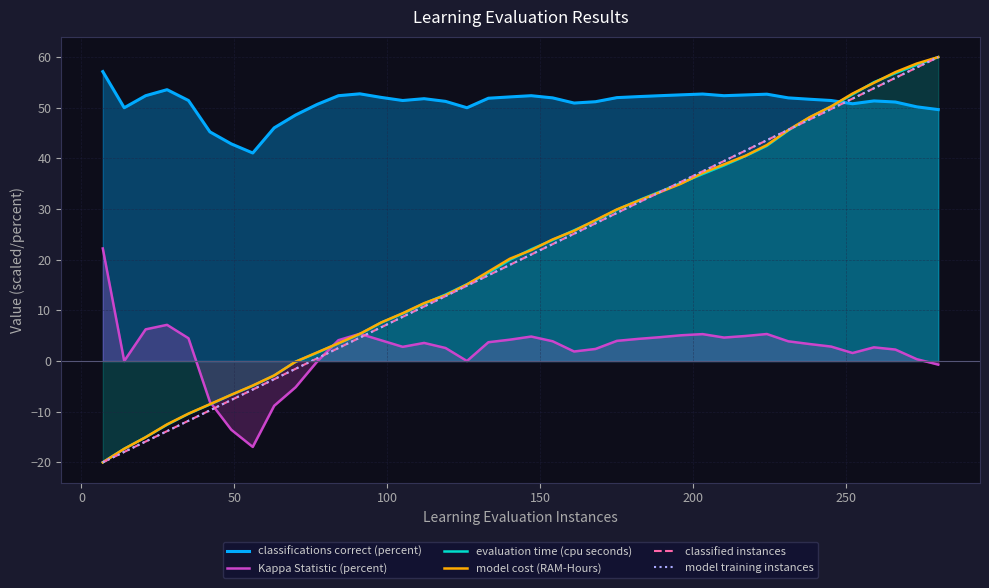

Reading left to right, extract all data points from this chart.

classifications correct (percent): 57.1	50.0	52.4	53.6	51.4	45.2	42.9	41.1	46.0	48.6	50.6	52.4	52.8	52.0	51.4	51.8	51.3	50.0	51.9	52.1	52.4	52.0	50.9	51.2	52.0	52.2	52.4	52.5	52.7	52.4	52.5	52.7	52.0	51.7	51.4	50.8	51.4	51.1	50.2	49.6
Kappa Statistic (percent): 22.2	0.0	6.2	7.1	4.5	-8.1	-13.6	-17.0	-8.8	-5.2	-0.1	4.1	5.4	4.1	2.8	3.6	2.6	0.0	3.7	4.2	4.8	3.9	1.9	2.4	4.0	4.4	4.7	5.1	5.3	4.6	4.9	5.3	3.9	3.4	2.9	1.6	2.7	2.3	0.4	-0.7
evaluation time (cpu seconds): -20.0	-17.3	-15.1	-12.6	-10.4	-8.6	-6.7	-4.9	-2.9	-0.1	1.6	3.5	5.3	7.6	9.4	11.3	13.1	15.1	17.4	20.0	22.1	23.9	25.8	27.7	29.9	31.7	33.4	35.1	36.9	38.6	40.5	42.5	45.5	48.1	50.2	52.6	55.1	56.8	58.5	60.0
model cost (RAM-Hours): -20.0	-17.3	-15.0	-12.5	-10.4	-8.5	-6.7	-4.8	-2.8	-0.1	1.7	3.5	5.4	7.6	9.4	11.4	13.0	15.1	17.6	20.2	21.9	24.0	25.7	27.8	29.9	31.6	33.3	35.0	37.1	38.8	40.5	42.6	45.6	48.1	50.3	52.8	54.9	57.0	58.7	60.0
classified instances: -20.0	-17.9	-15.9	-13.8	-11.8	-9.7	-7.7	-5.6	-3.6	-1.5	0.5	2.6	4.6	6.7	8.7	10.8	12.8	14.9	16.9	19.0	21.0	23.1	25.1	27.2	29.2	31.3	33.3	35.4	37.4	39.5	41.5	43.6	45.6	47.7	49.7	51.8	53.8	55.9	57.9	60.0
model training instances: -20.0	-17.9	-15.9	-13.8	-11.8	-9.7	-7.7	-5.6	-3.6	-1.5	0.5	2.6	4.6	6.7	8.7	10.8	12.8	14.9	16.9	19.0	21.0	23.1	25.1	27.2	29.2	31.3	33.3	35.4	37.4	39.5	41.5	43.6	45.6	47.7	49.7	51.8	53.8	55.9	57.9	60.0